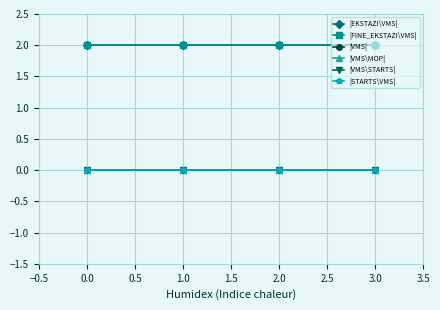

What is the value of the |FINE_EKSTAZI\VMS| point at the 1st from the left?

2